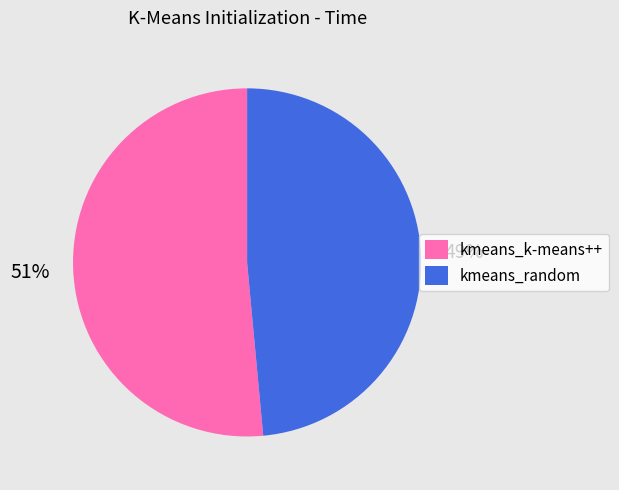

Between kmeans_k-means++ and kmeans_random, which is larger?

kmeans_k-means++